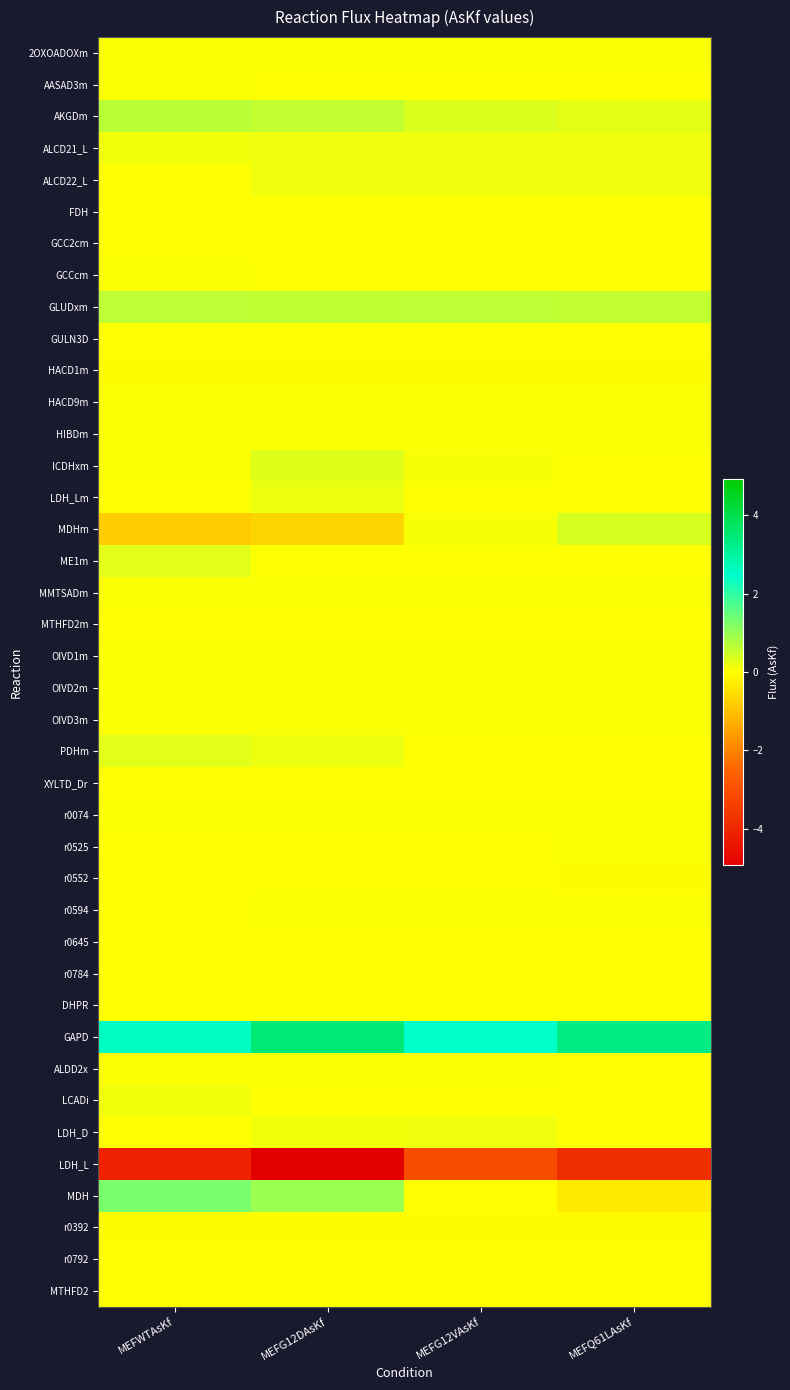

Which has a higher value, MEFQ61LAsKf or MEFG12DAsKf?

MEFQ61LAsKf